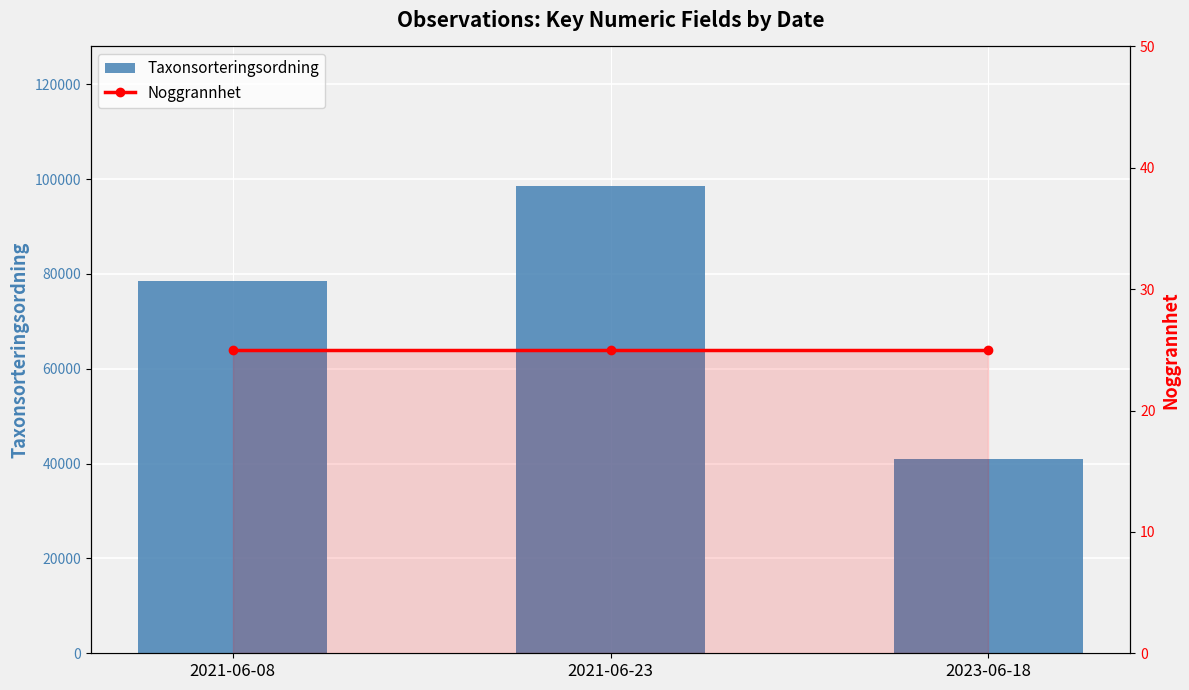

List the series in order of their overall mean, highest first.

Taxonsorteringsordning, Noggrannhet